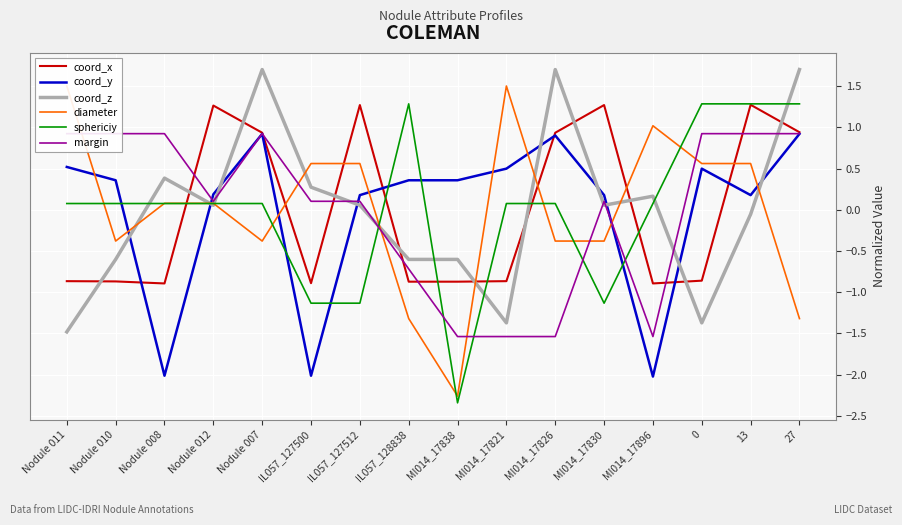

At which category does coord_x reach its first local valley?

Nodule 008